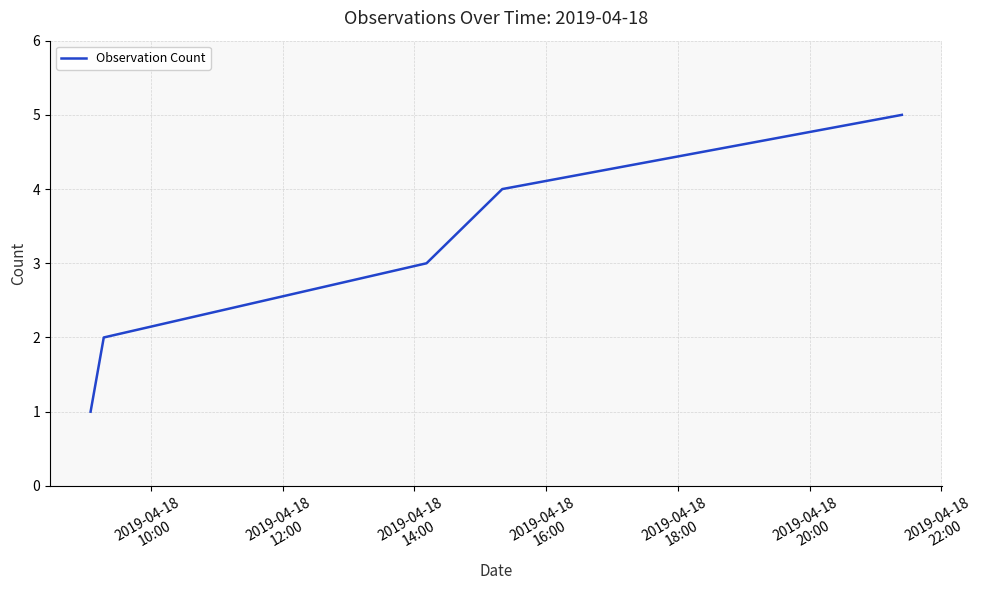

What is the average value?

3